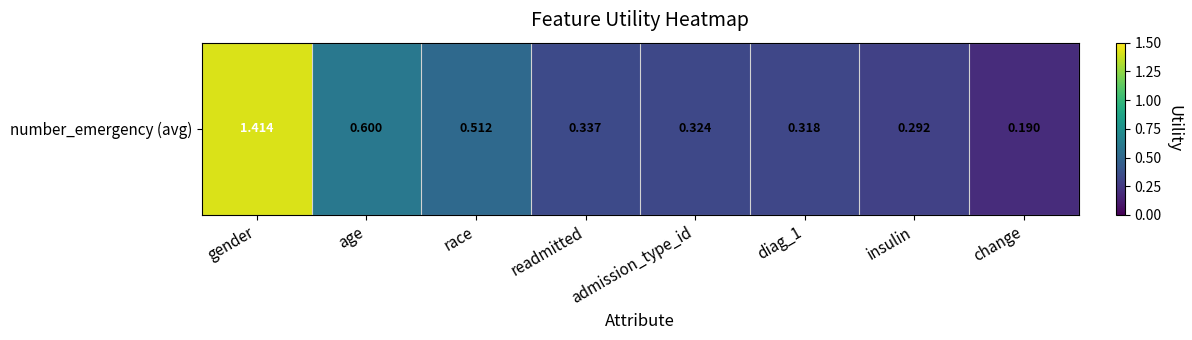

Is it true that the value at change is 0.2?

True